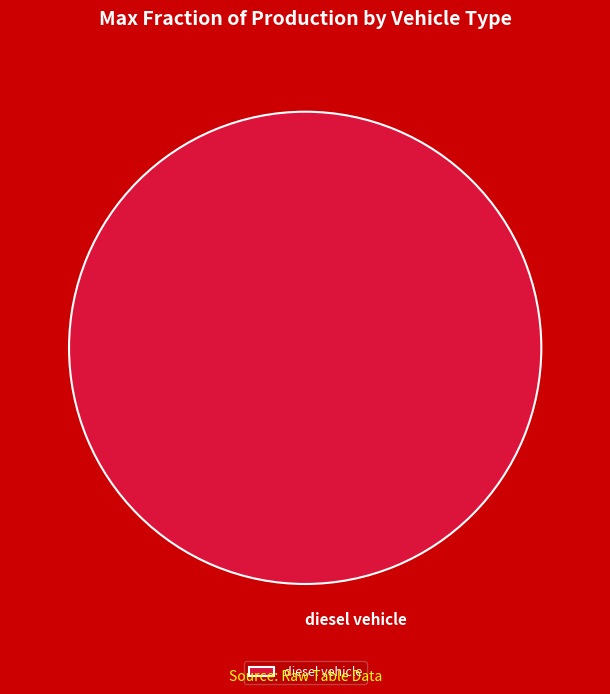

How many slices are in this pie chart?

1